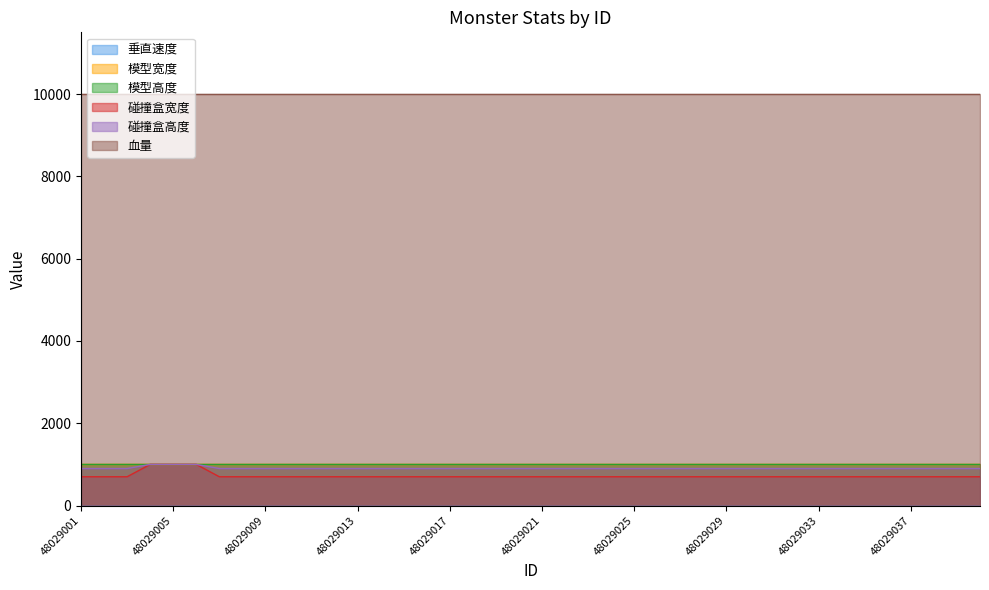

True or false: 碰撞盒宽度 and 模型宽度 cross at least once.

False